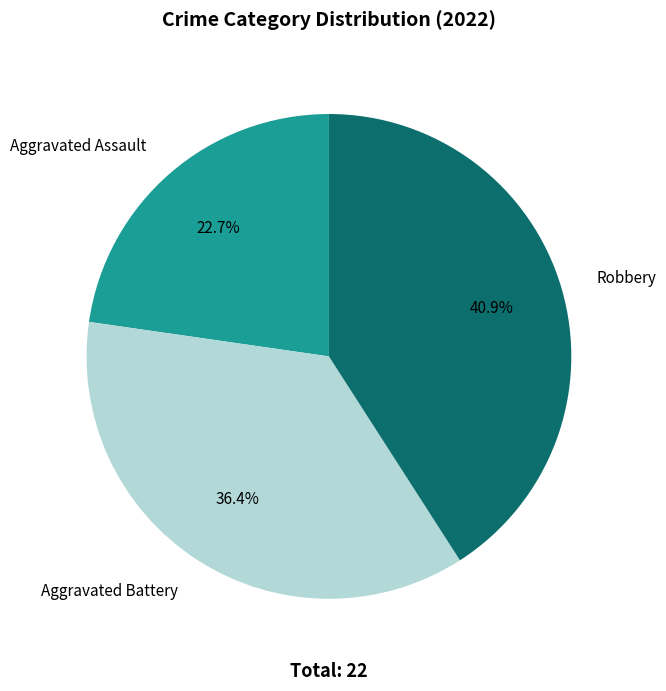

Does any single category account for the majority?

No